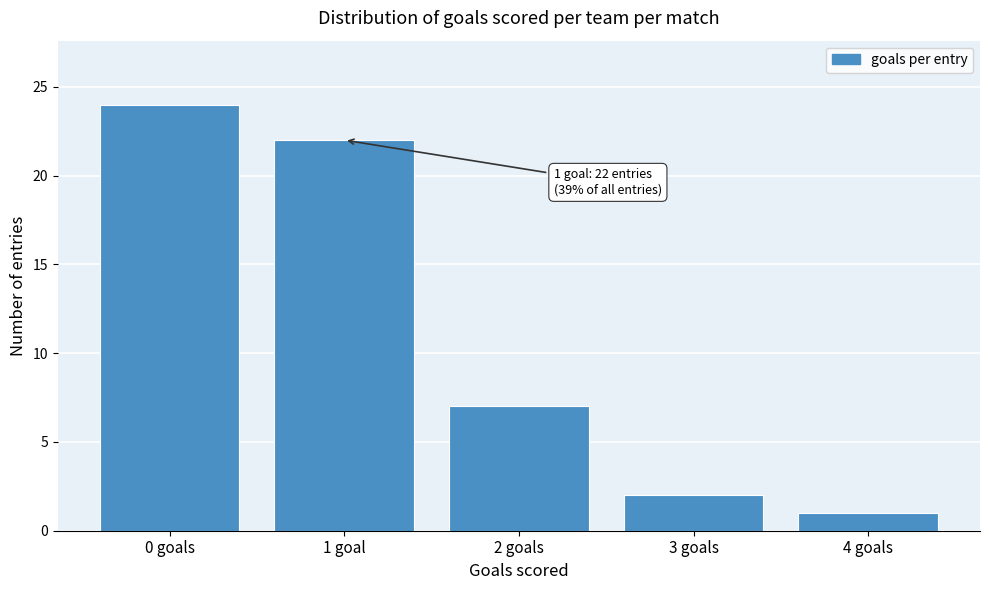

Reading right to left, extract all data points from this chart.

4 goals=1	3 goals=2	2 goals=7	1 goal=22	0 goals=24